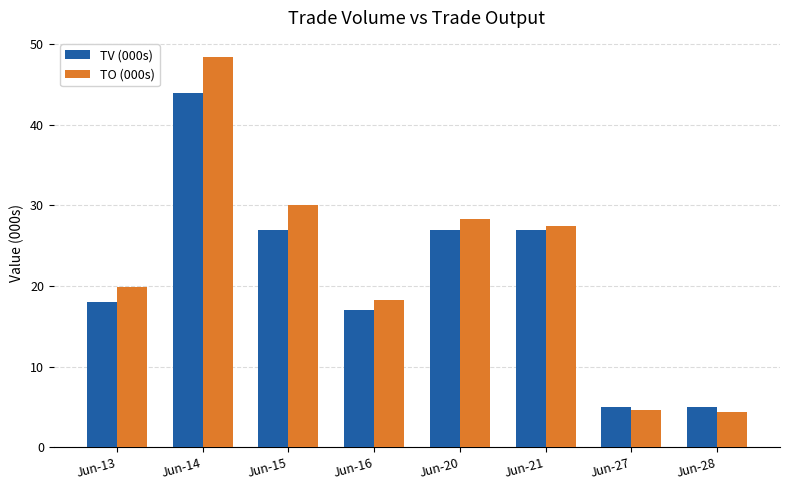

What is the difference between the maximum and minimum values in the TO (000s) series?

44.0